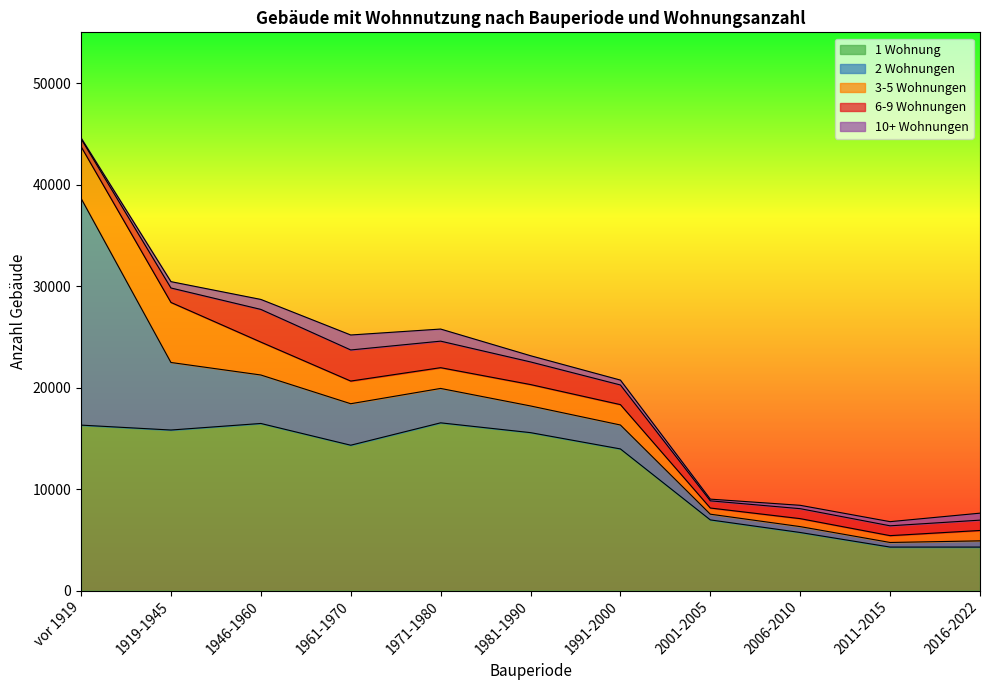

What is the value of the 10+ Wohnungen point at the 5th from the left?

1192